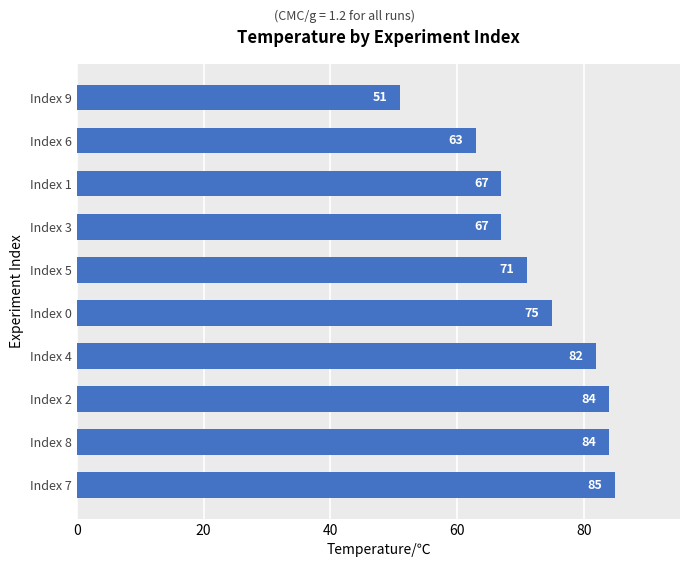

What is the maximum value shown in the chart?

85